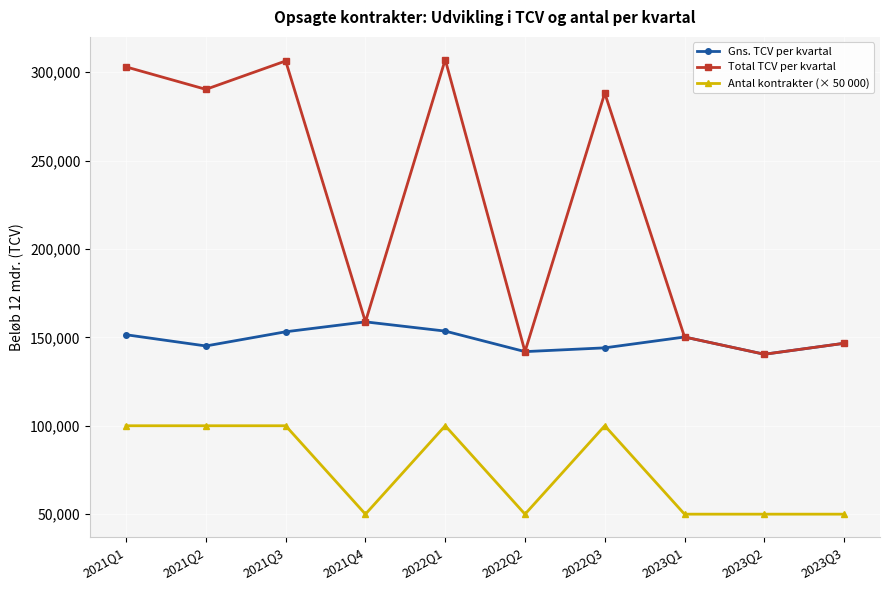

What is the label of the 7th point from the right?

2021Q4